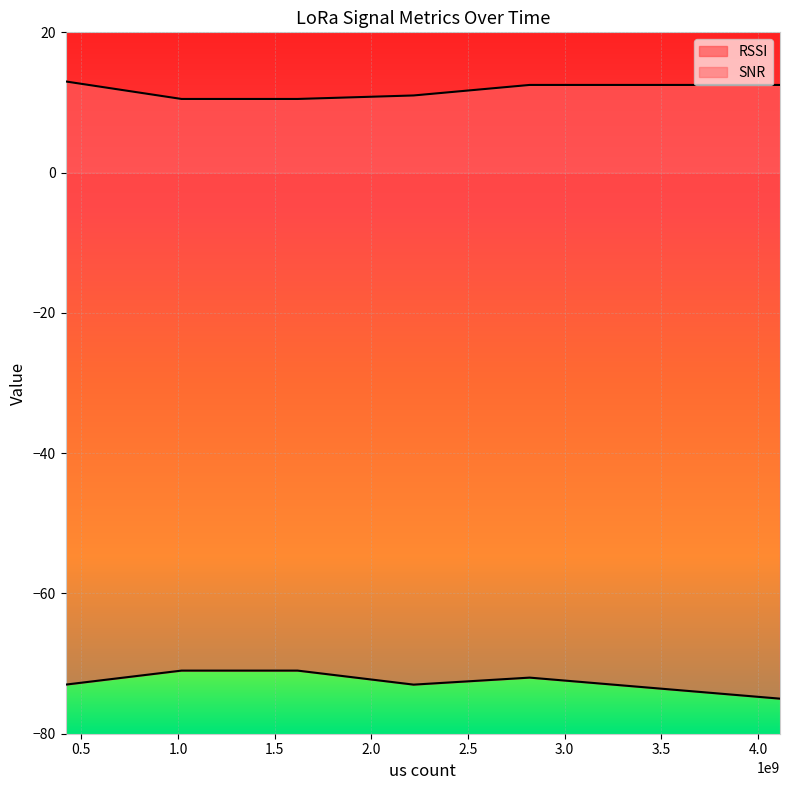

In SNR, how many points are higher than both neighbors (excluding endpoints)?

1